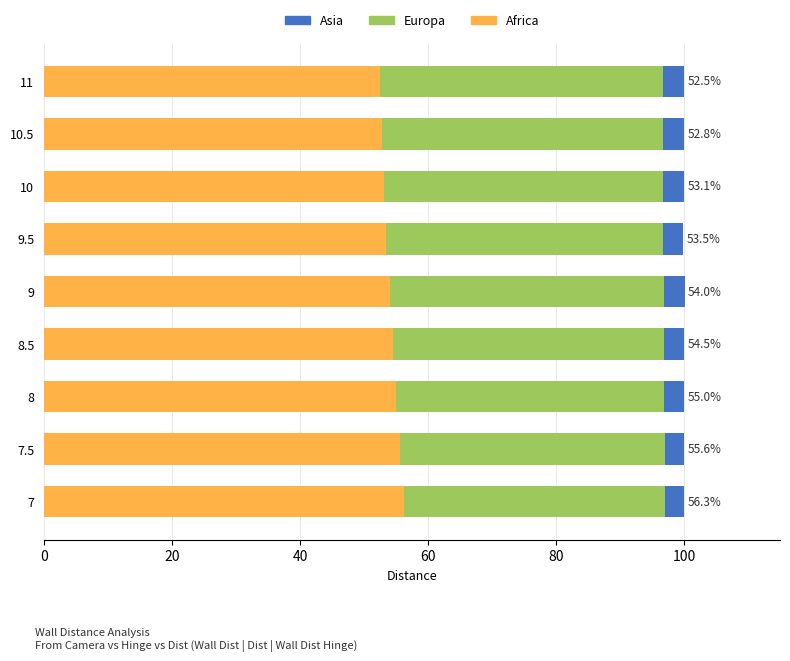

What is the total value across all series at 7.5?

100.0